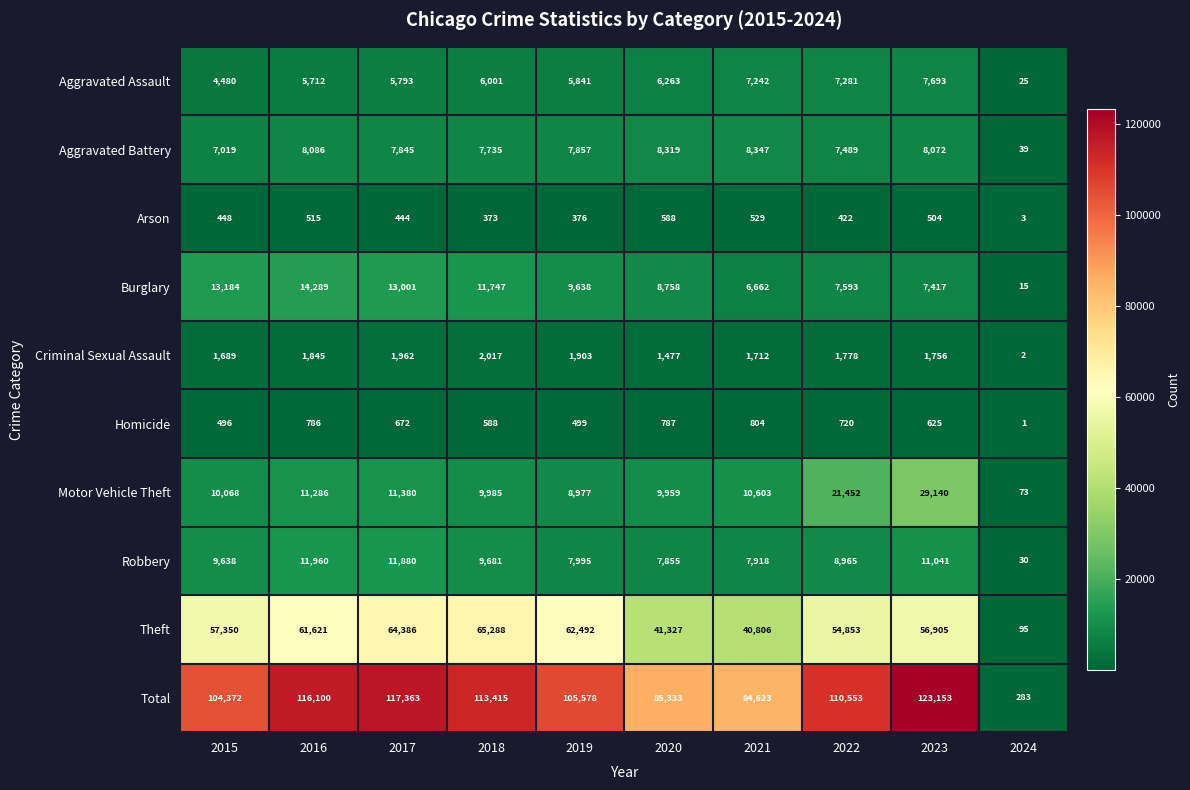

What is the average value of the Total series?

96077